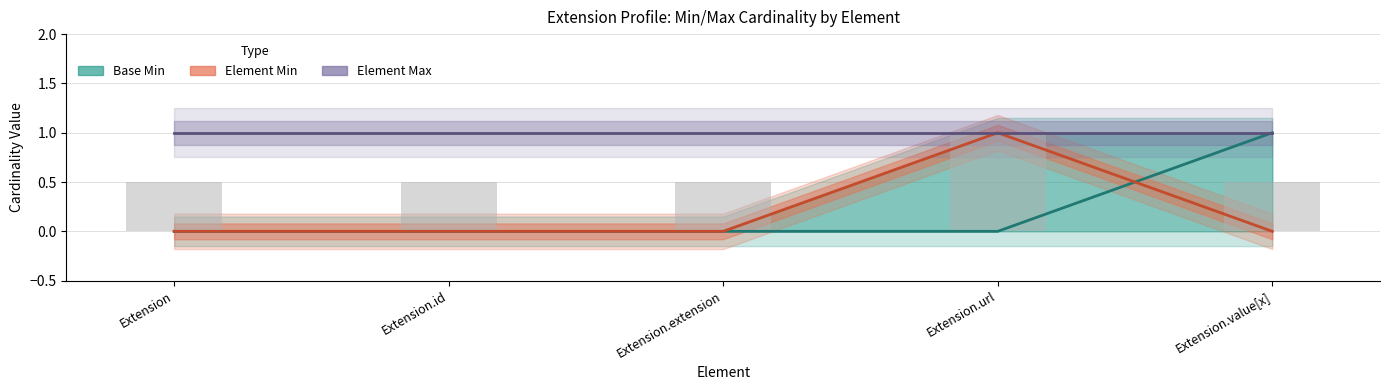

Where is Base Min nearest to the value 0?

Extension